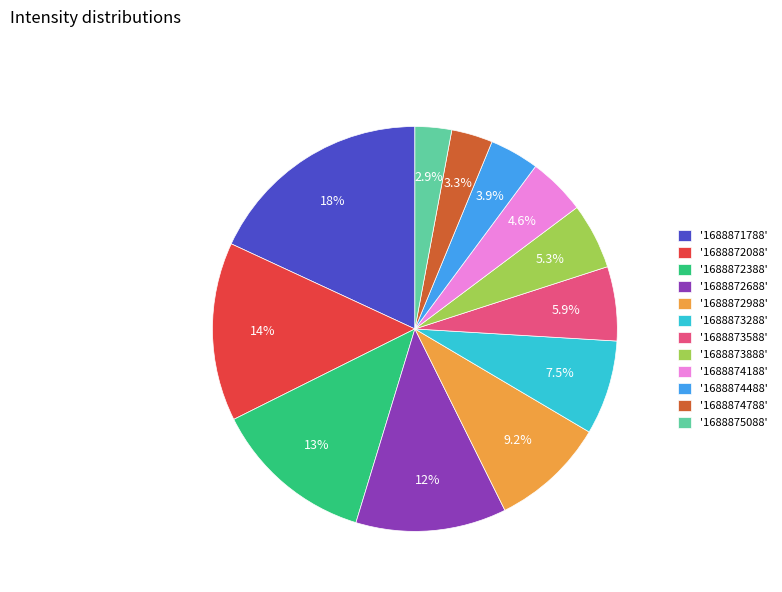

Does '1688872088' represent more than half of the total?

No